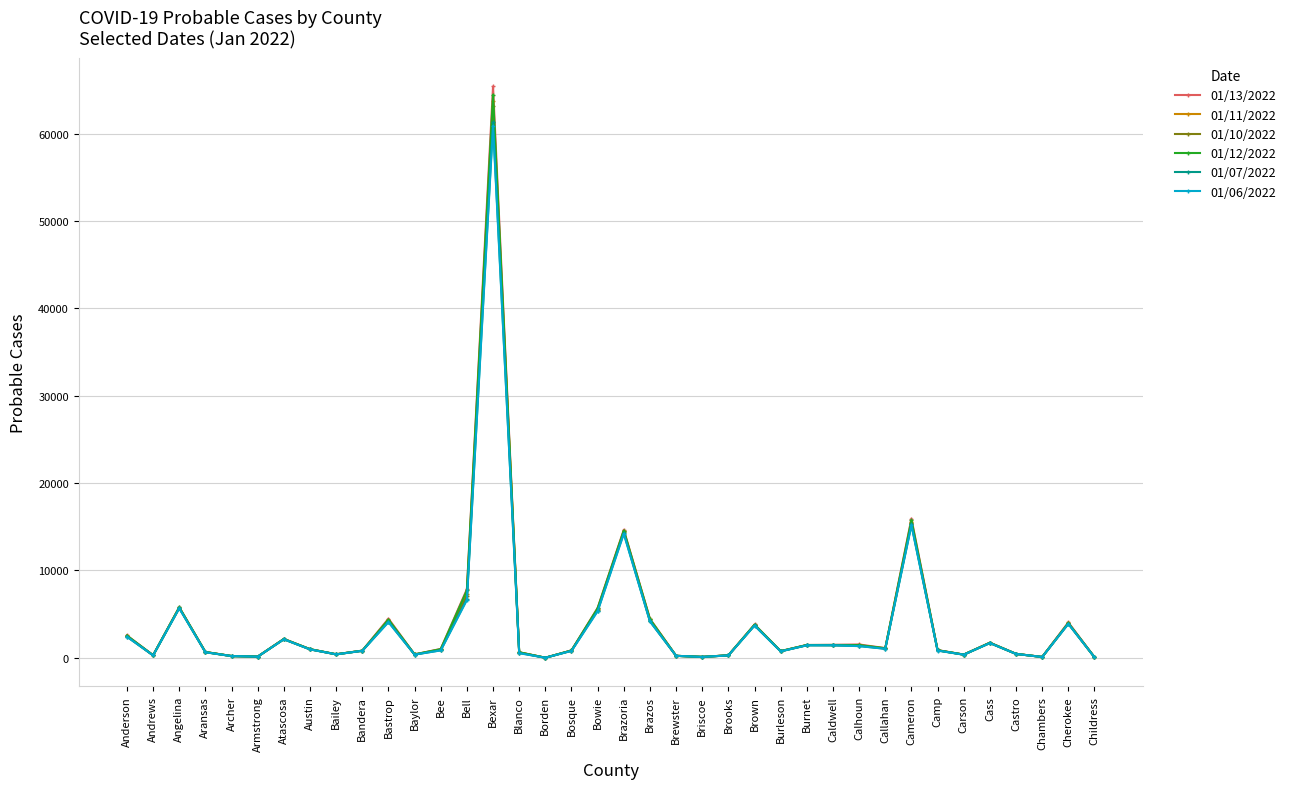

What is the difference between the second highest and minimum values in the 01/06/2022 series?

15153